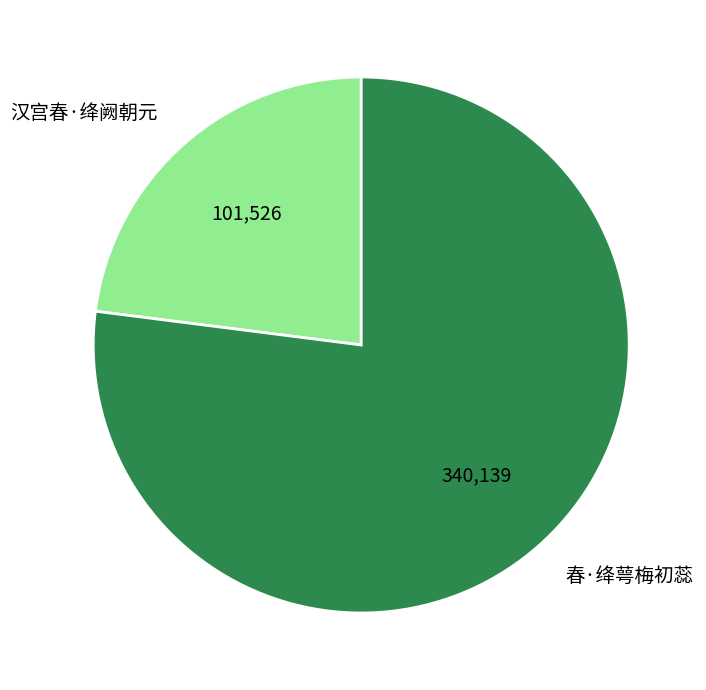

The 汉宫春·绛阙朝元 slice represents 13% of the pie. True or false?

False